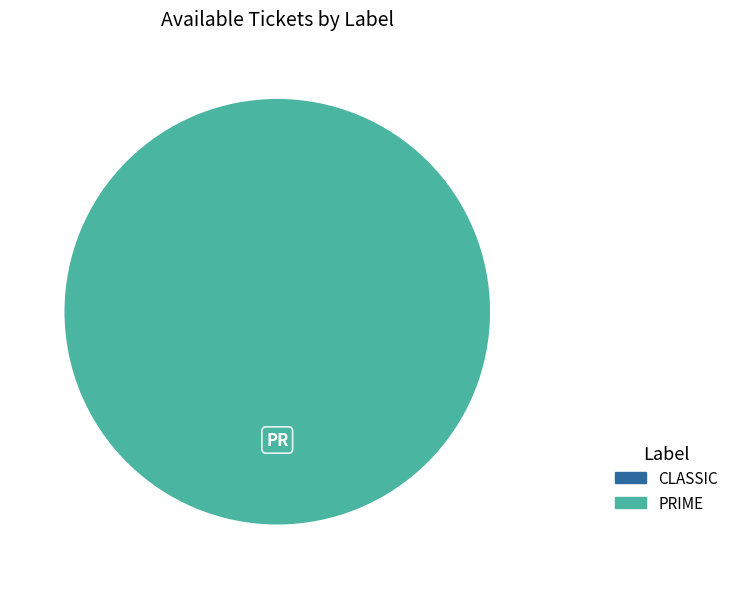

Does any single category account for the majority?

Yes